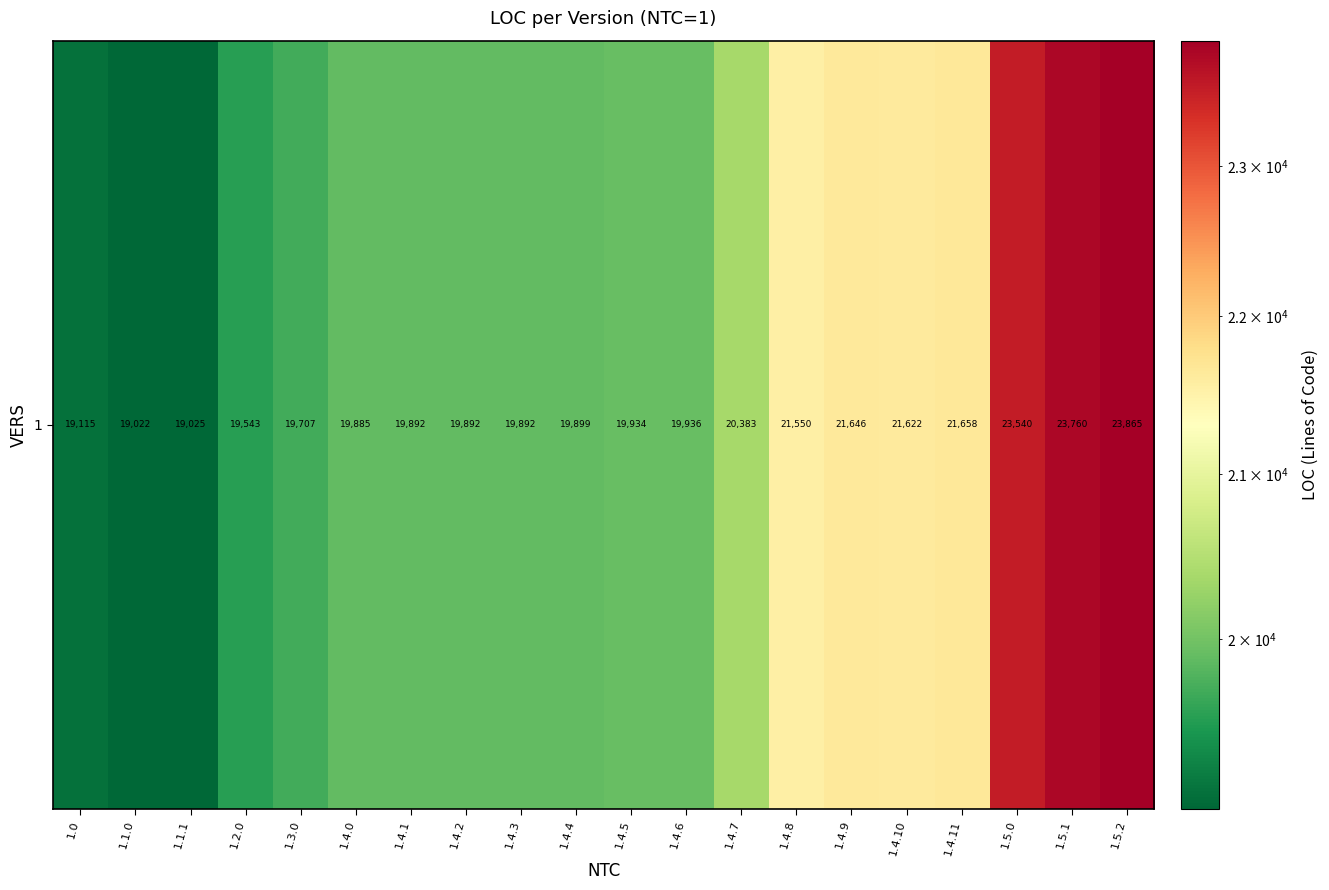

List the labels in order of value, smallest first.

1.1.0, 1.1.1, 1.0, 1.2.0, 1.3.0, 1.4.0, 1.4.1, 1.4.2, 1.4.3, 1.4.4, 1.4.5, 1.4.6, 1.4.7, 1.4.8, 1.4.10, 1.4.9, 1.4.11, 1.5.0, 1.5.1, 1.5.2